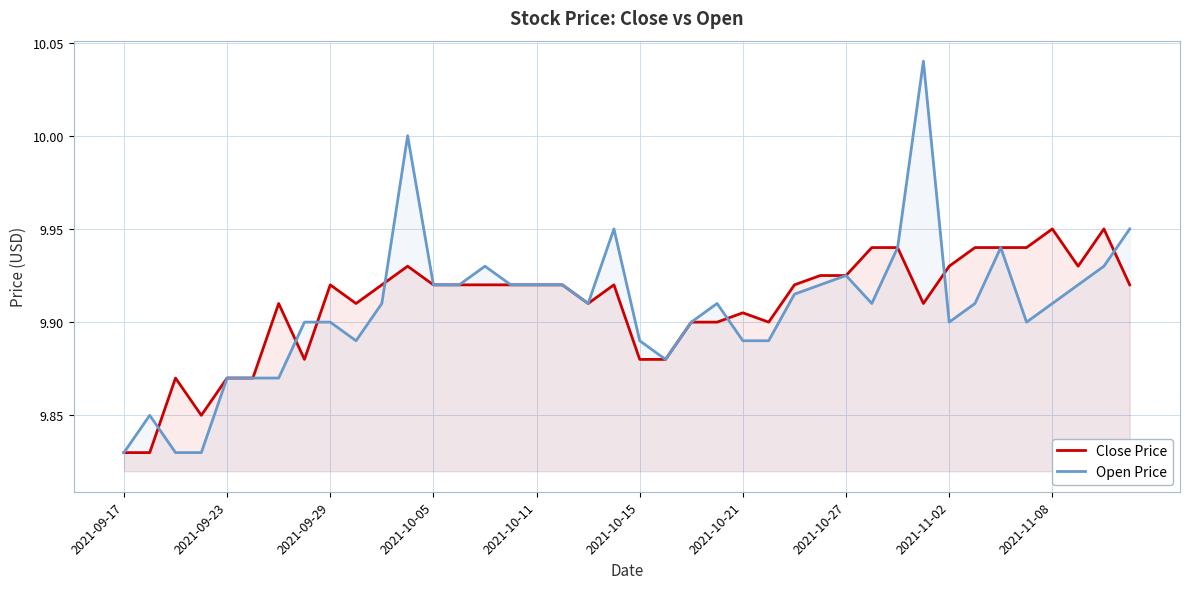

What is the value of the Open Price point at the 4th from the left?

9.8